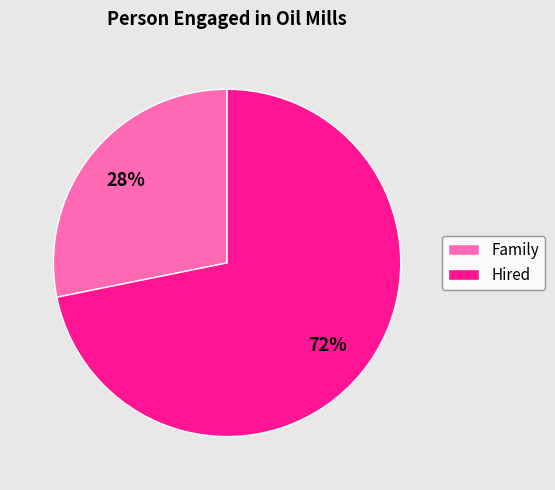

Do Hired and Family together represent more than half of the pie?

Yes